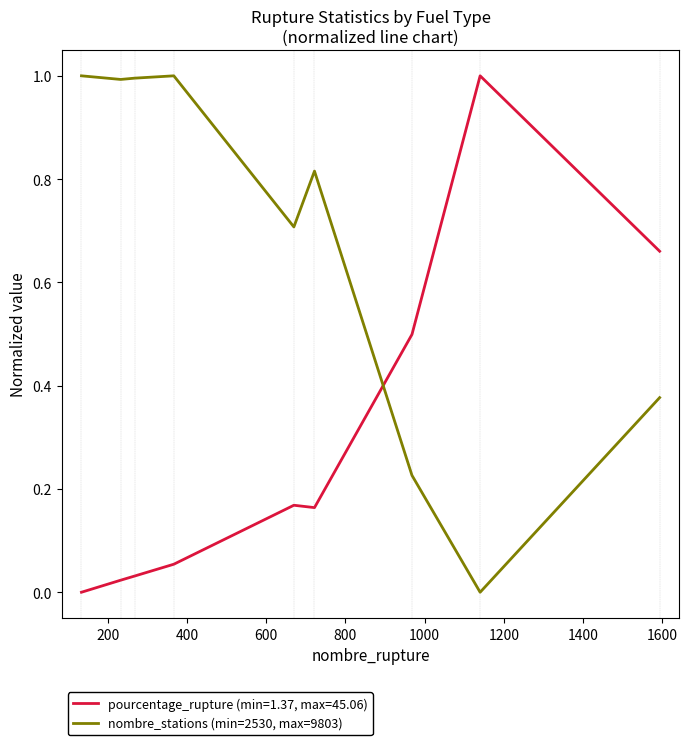

List the series in order of their overall mean, highest first.

nombre_stations (min=2530, max=9803), pourcentage_rupture (min=1.37, max=45.06)